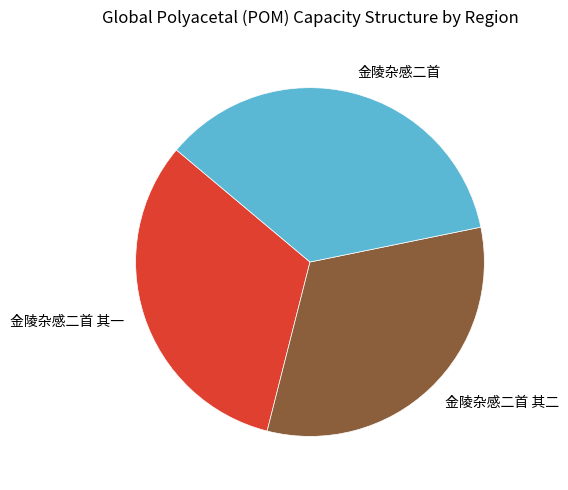

Which category has the biggest portion of the pie?

金陵杂感二首